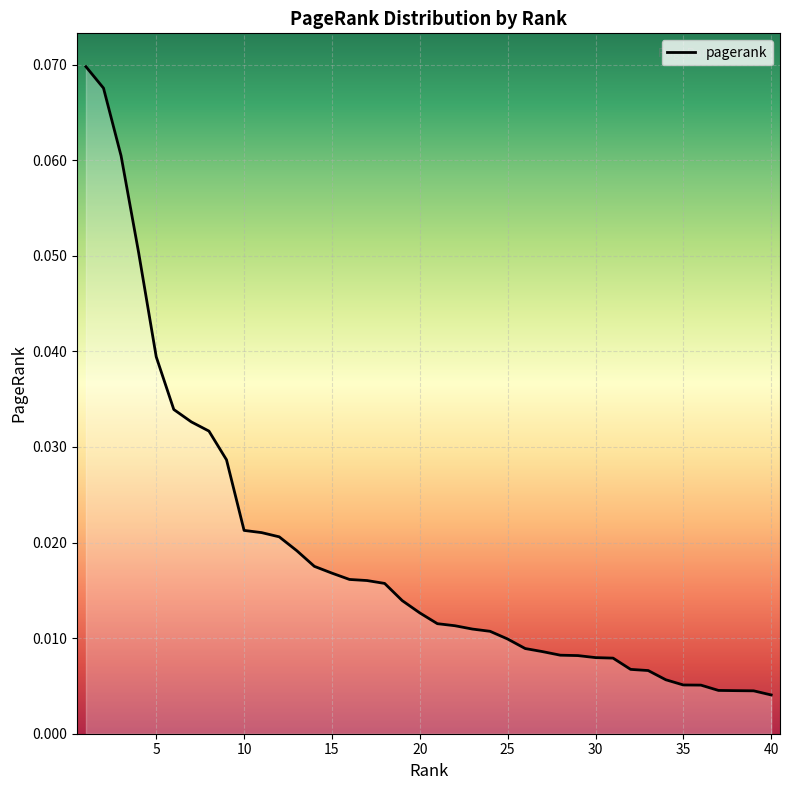

How many categories are shown in the chart?

40